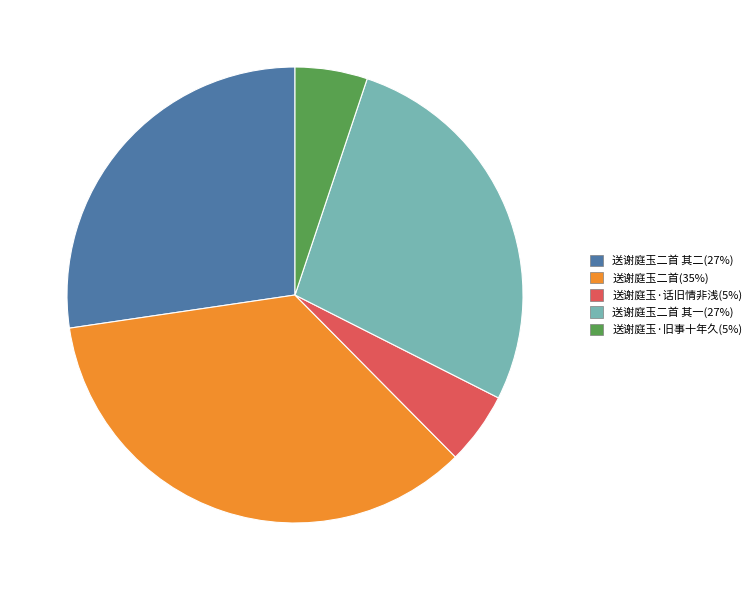

Count the number of slices in the pie.

5